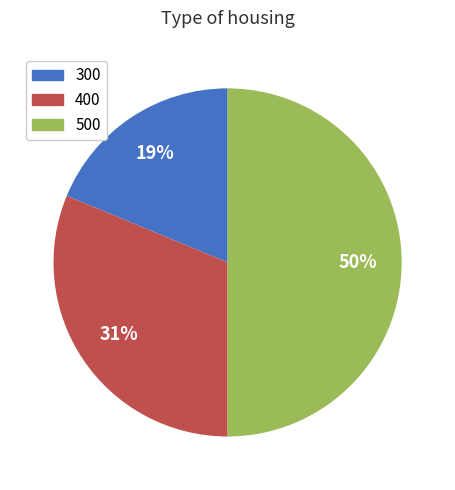

To the nearest percent, what is the difference between the largest and smallest slice percentages?

31%